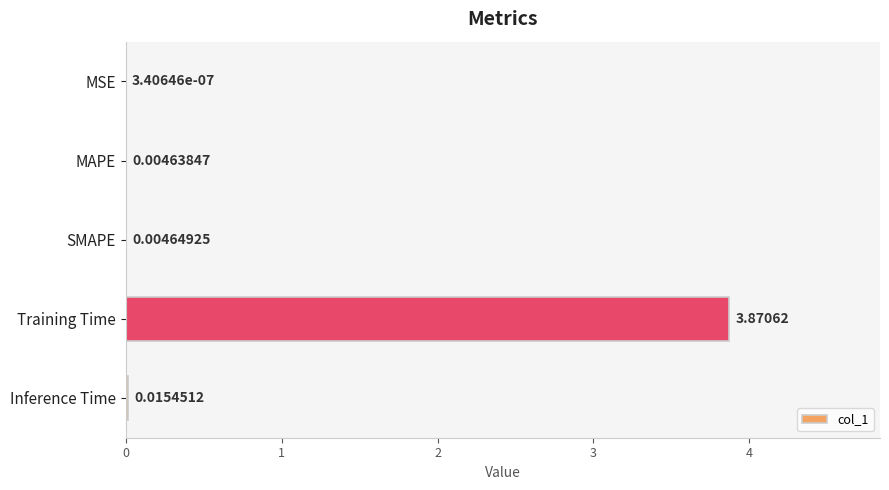

What is the average value?

0.8